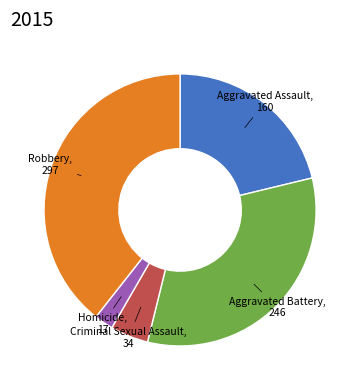

Does any single category account for the majority?

No